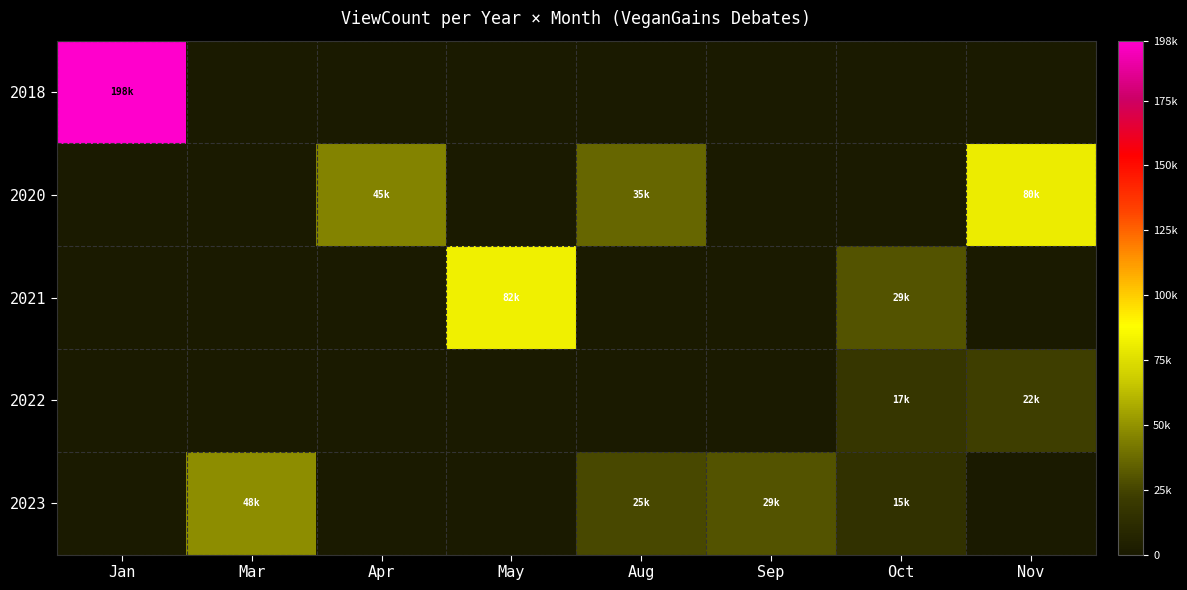

What is the total value across all series at Oct?

63000